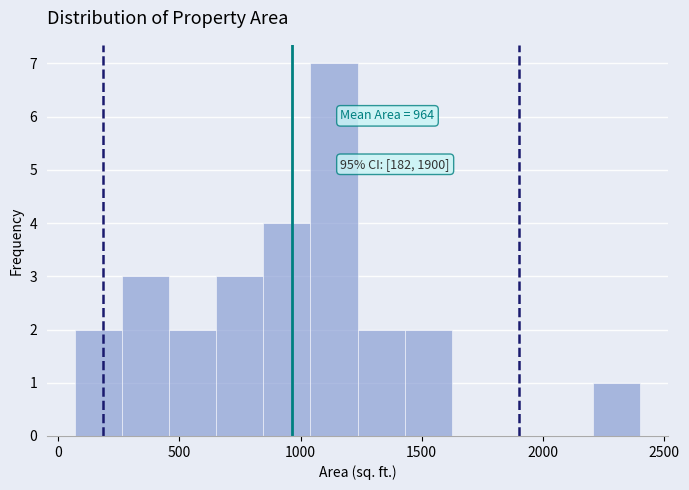

Read against the x-axis, roughly where is the centre of the tallest bar?

1150